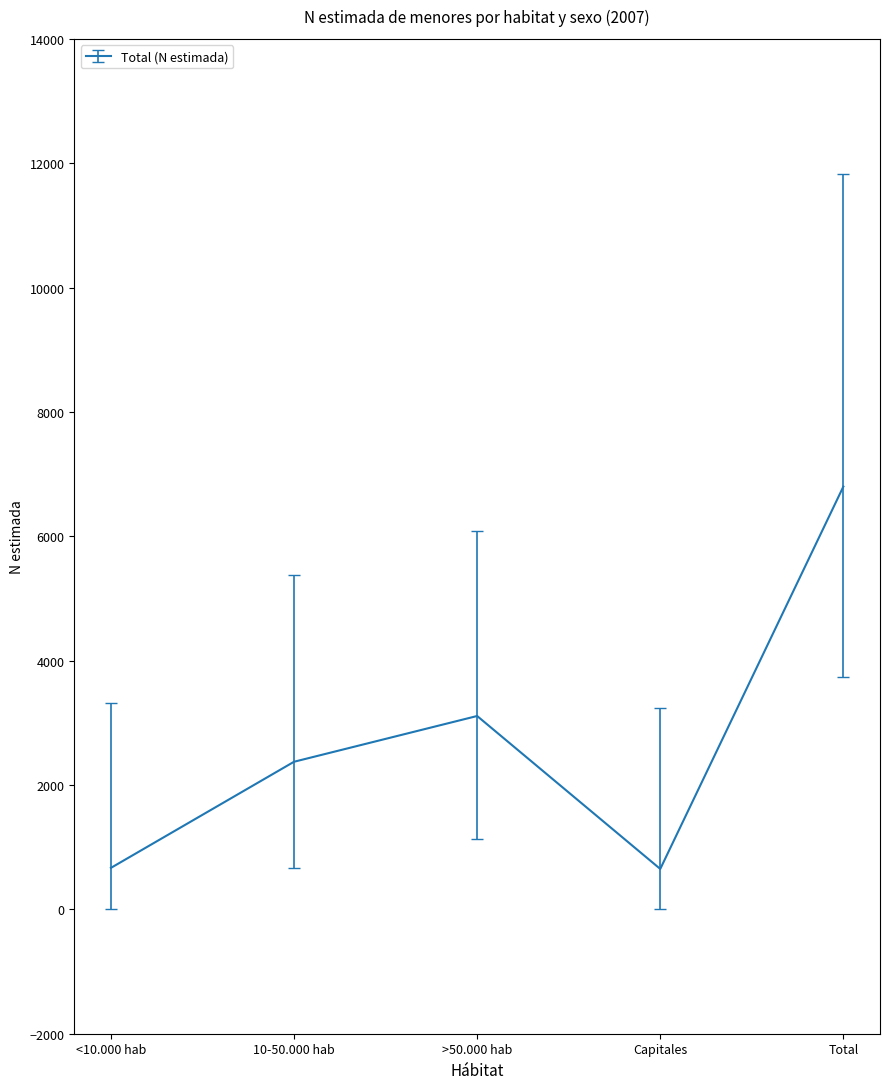

What is the difference between the maximum and second lowest values?

6133